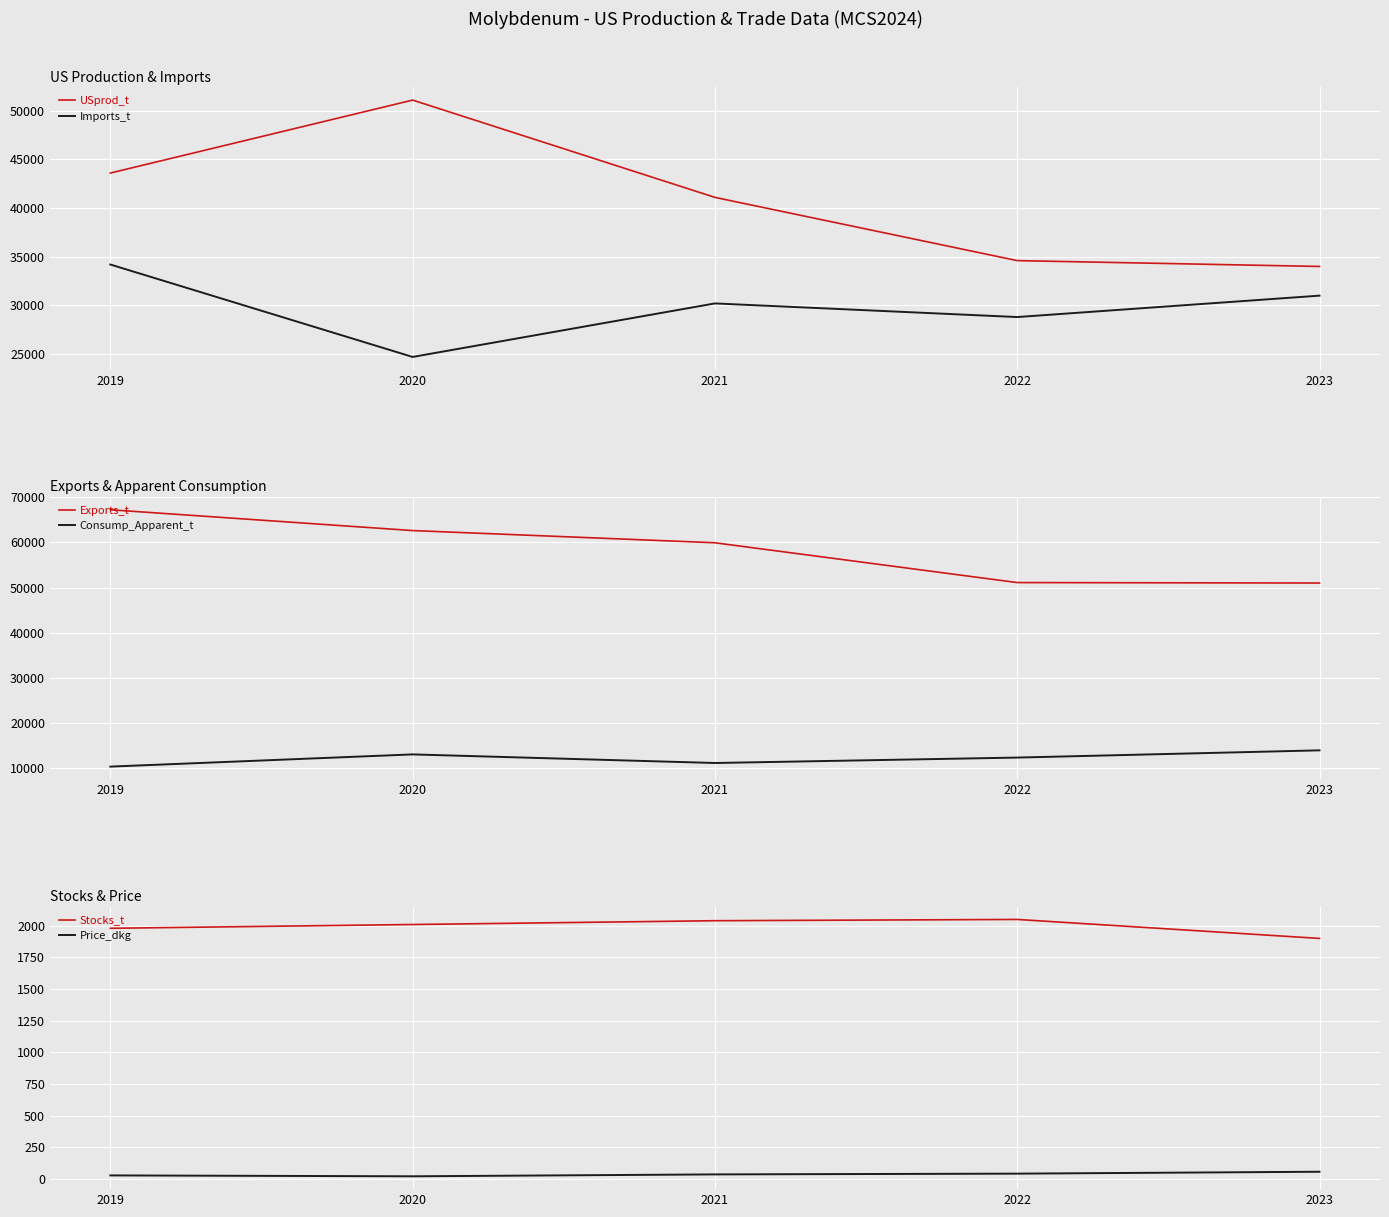

Which series has the widest spread of values?

USprod_t